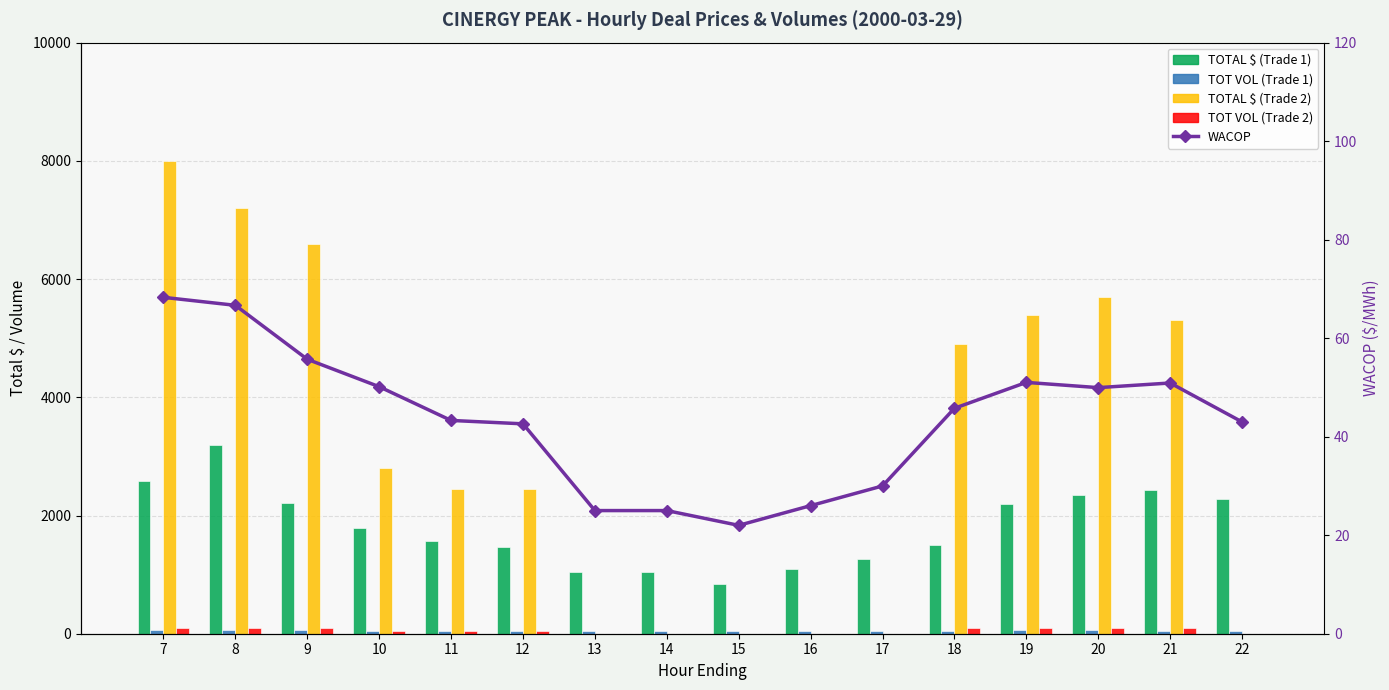

How many groups of bars are there?

16